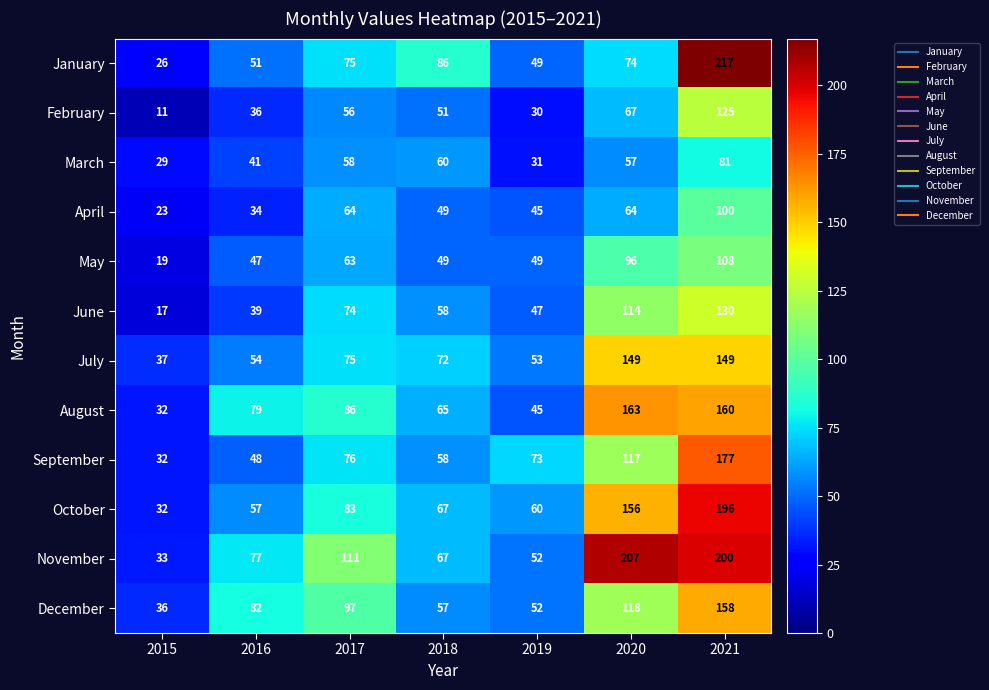

Is the value of March at 2020 greater than the value of October at 2017?

No